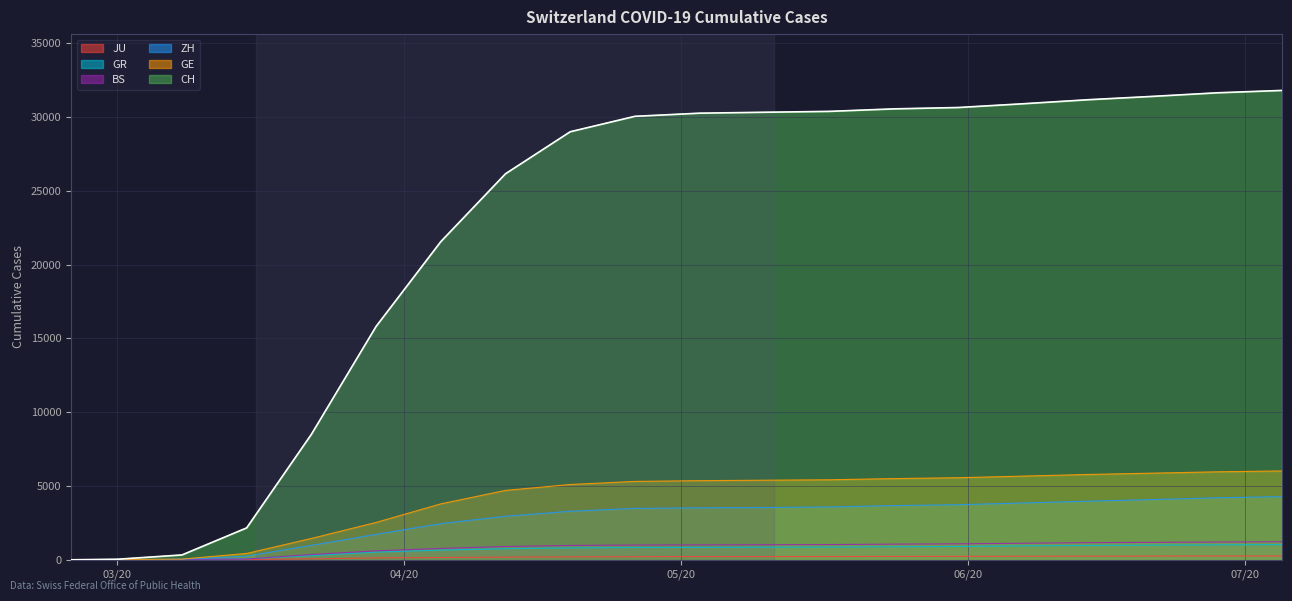

At how many categories does at least one series exceed 1584?

17